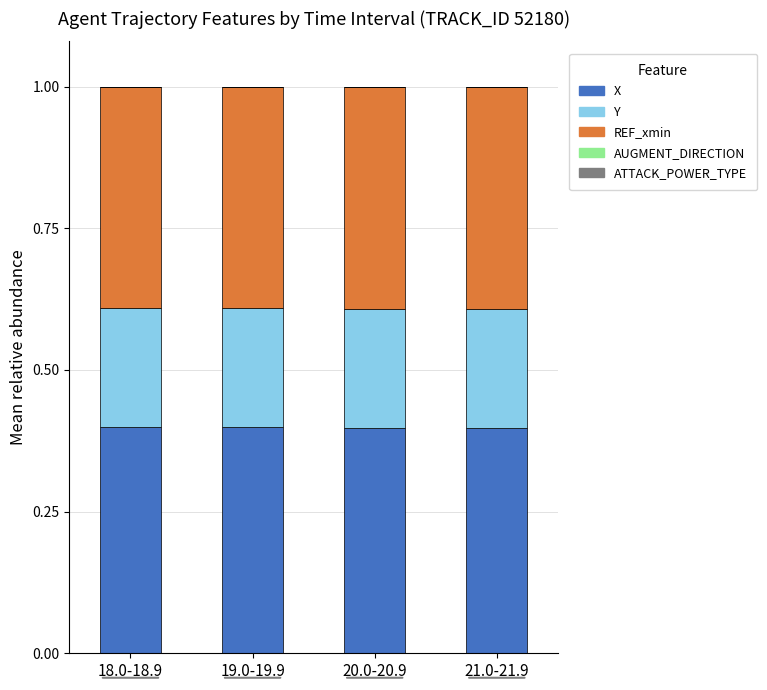

What is the highest value of the X series?

0.4